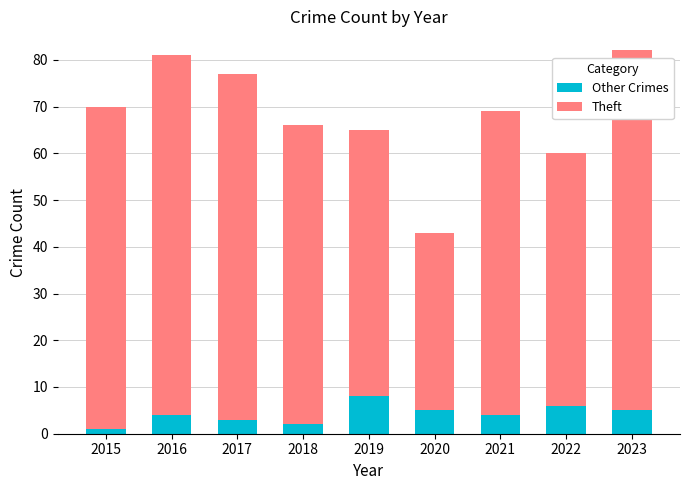

Reading left to right, what are the values for Other Crimes?

1	4	3	2	8	5	4	6	5